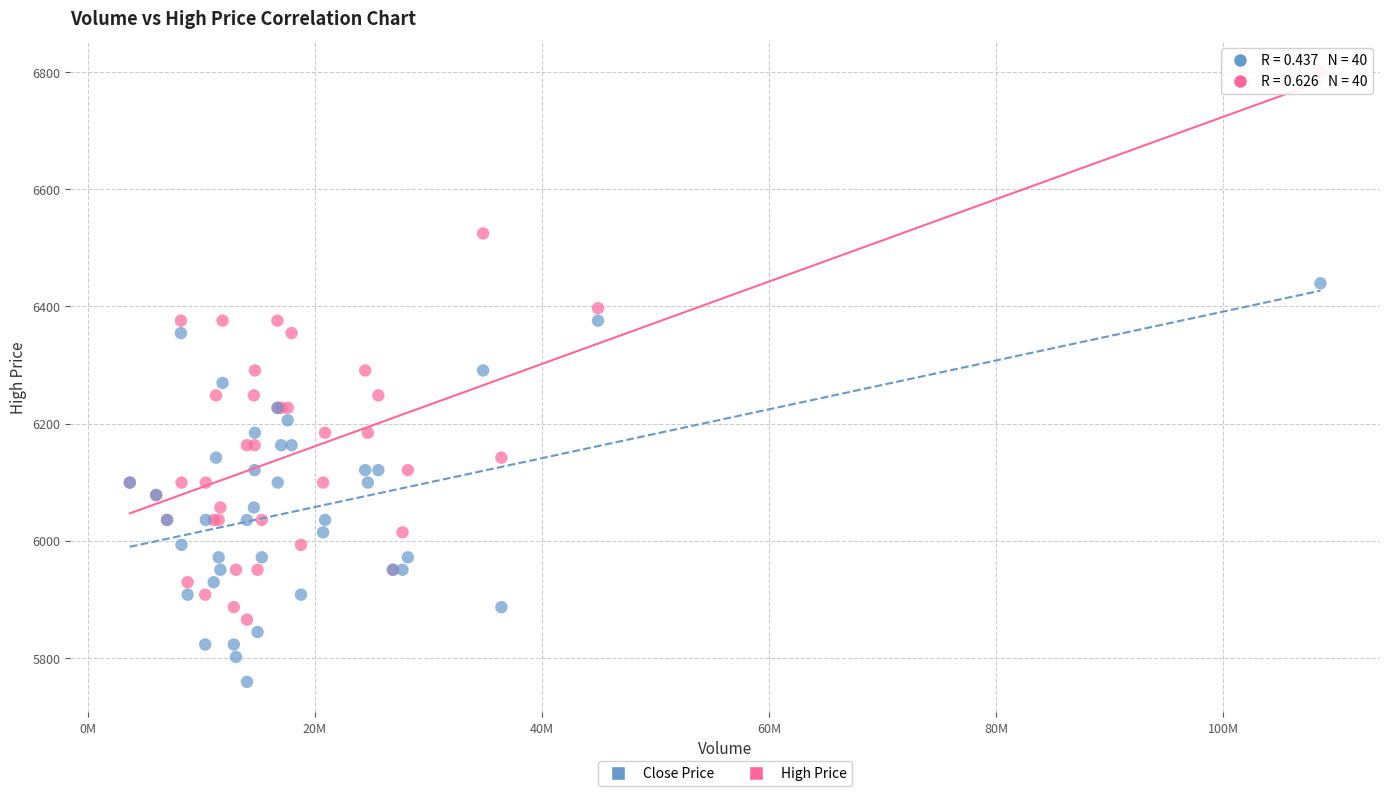

Which series has the widest spread of Y values?

High Price